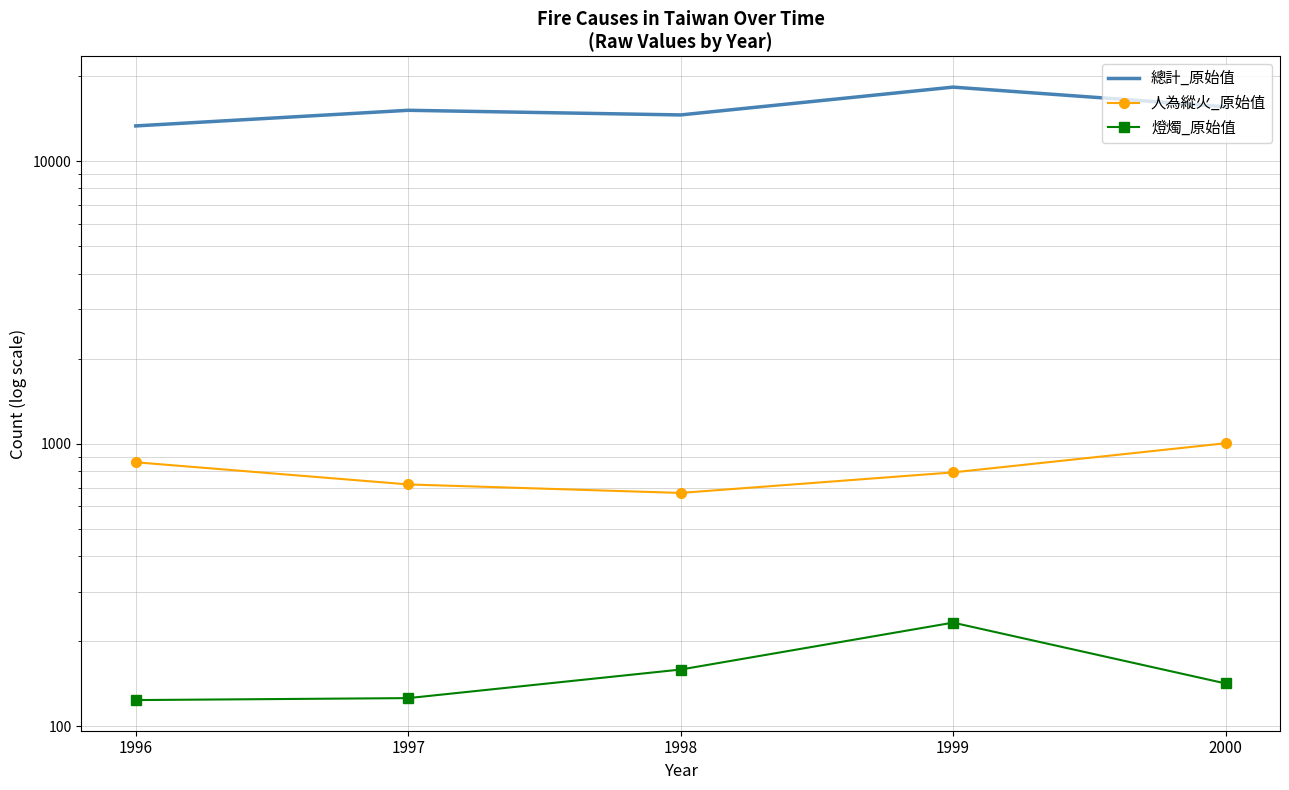

Where does the 人為縱火_原始值 series first go above 792?

1996